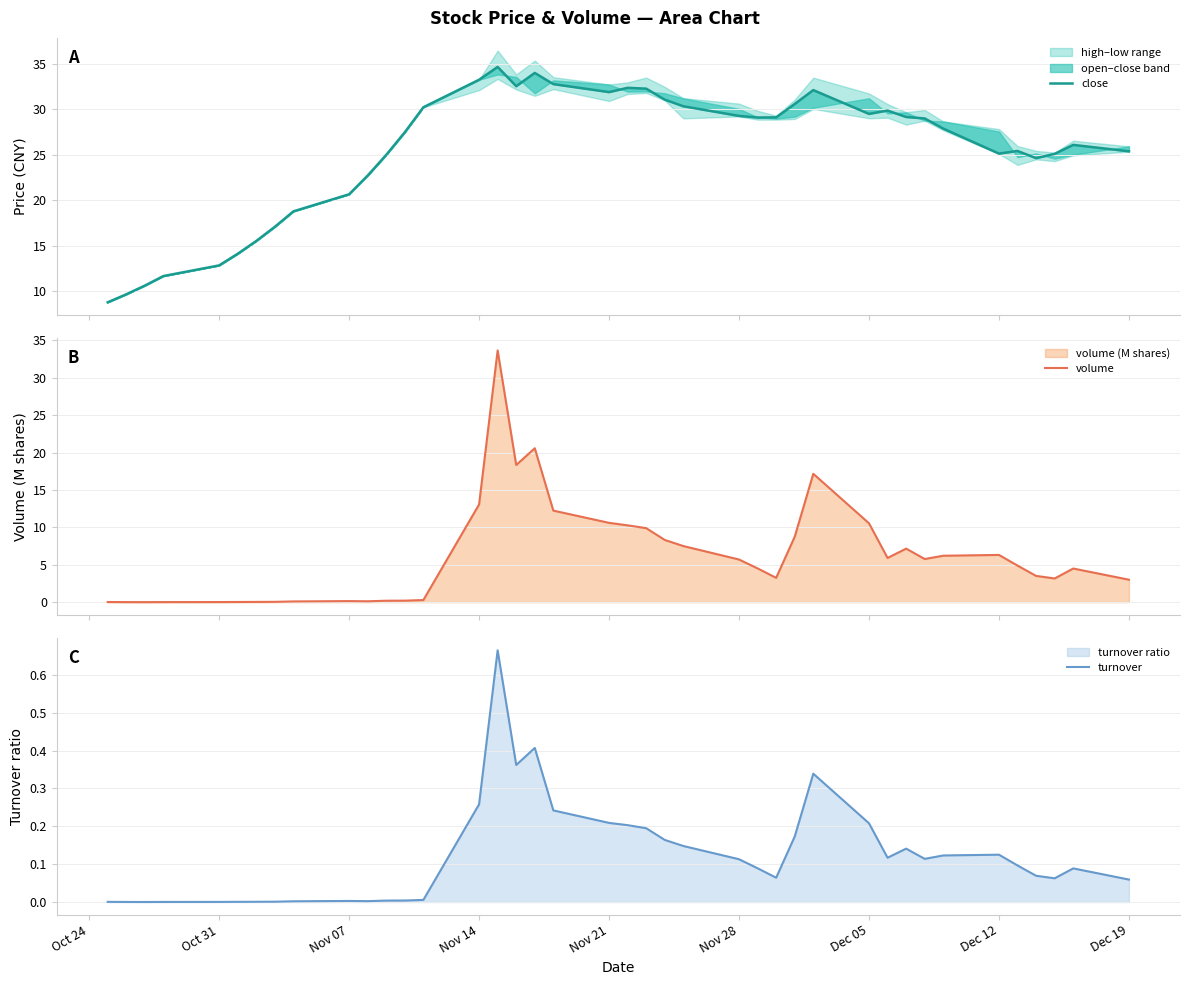

What are all the series names shown in the legend?

close, volume, turnover